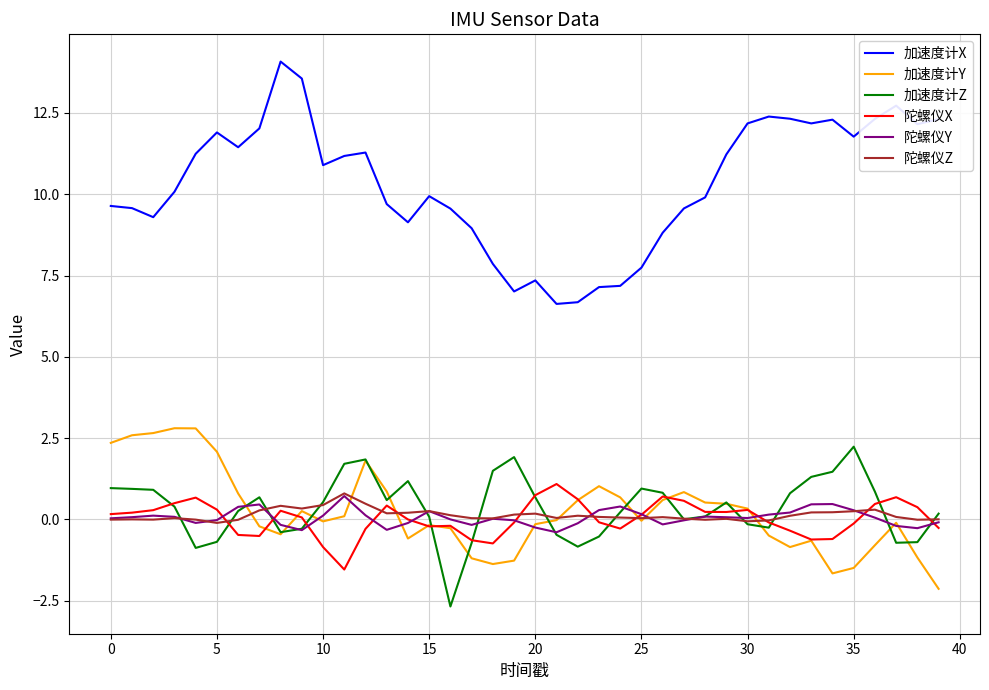

Which series has the widest spread of values?

加速度计X